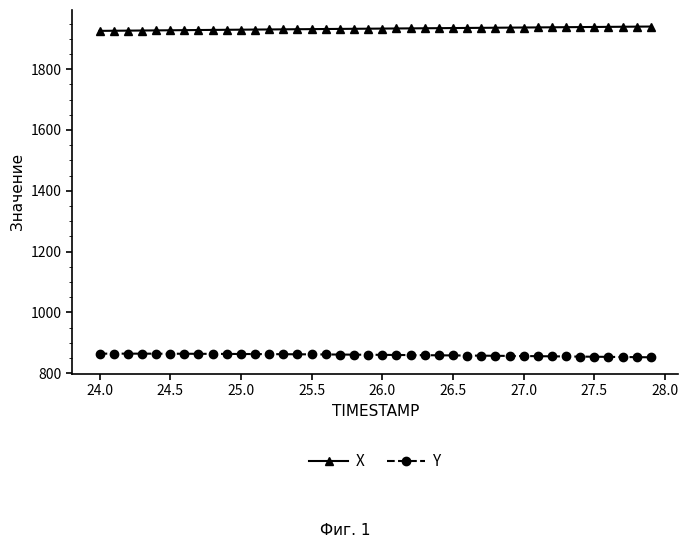

How many values in the Y series exceed 860?

21